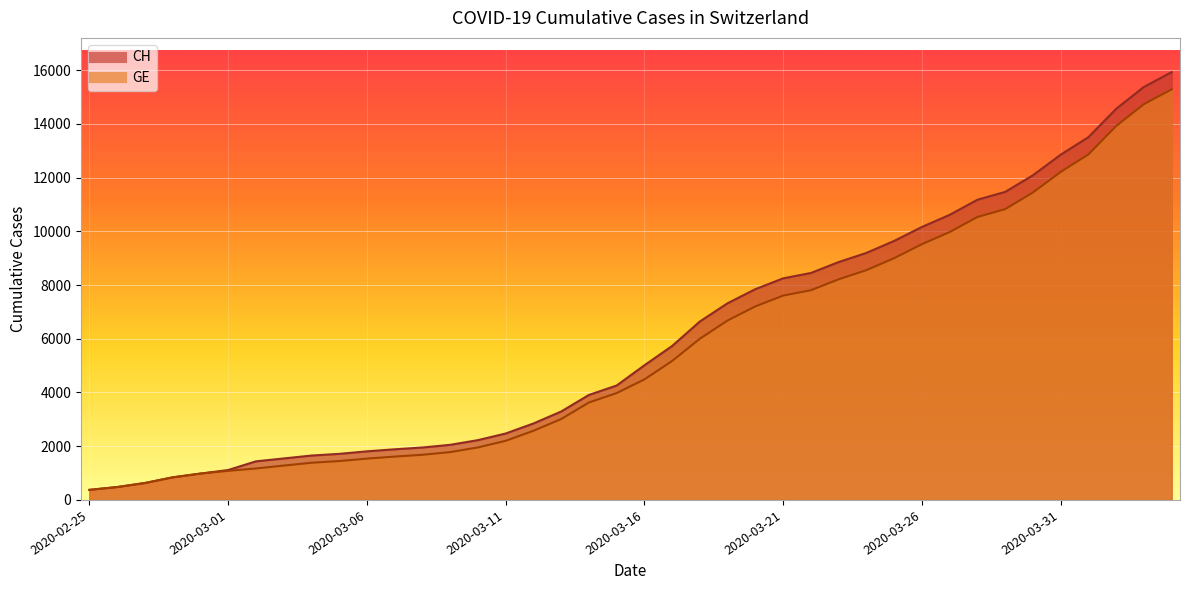

Is the value of CH at 2020-03-07 greater than the value of GE at 2020-03-06?

Yes